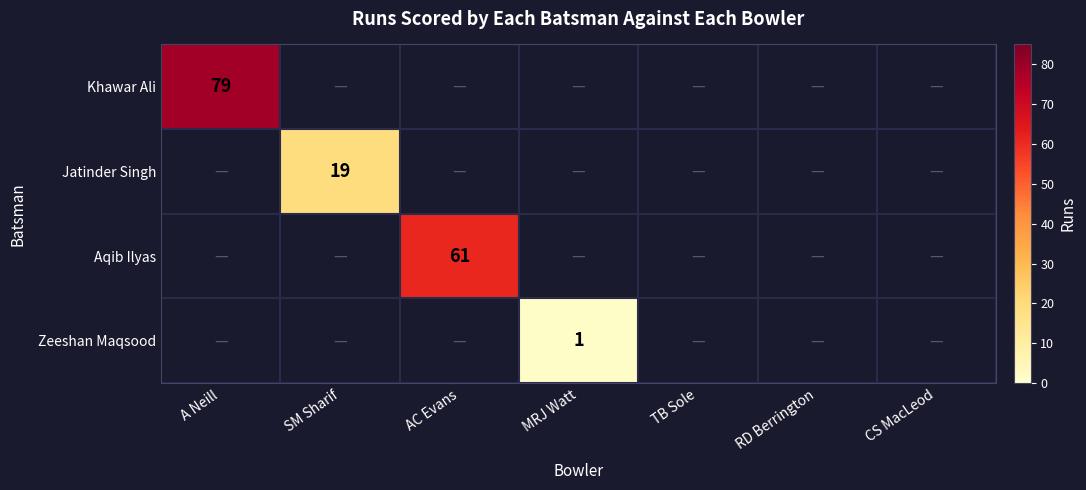

True or false: Khawar Ali has a value of 79 at A Neill.

True